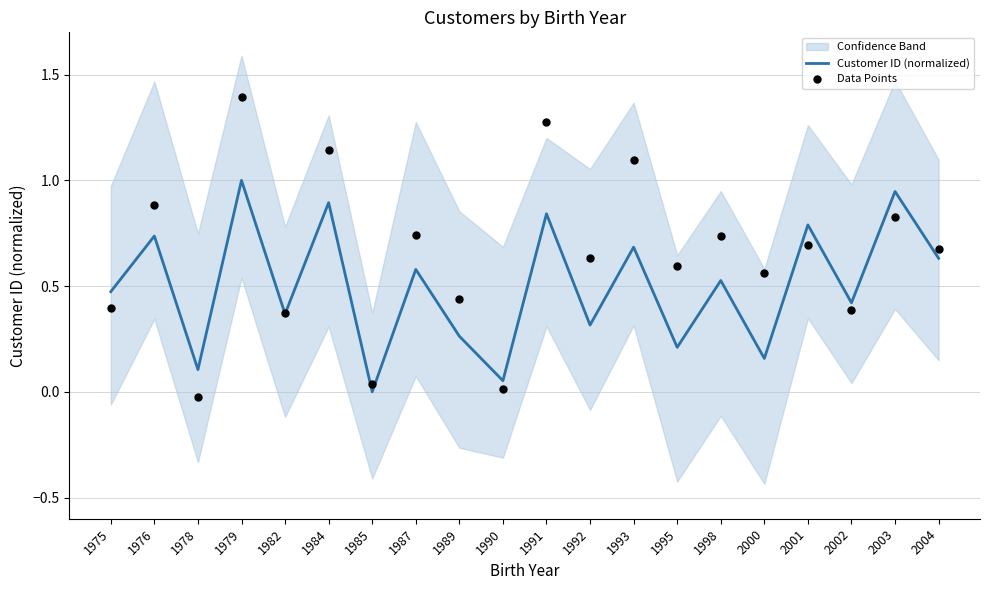

What is the total value across all series at 1975?

0.9